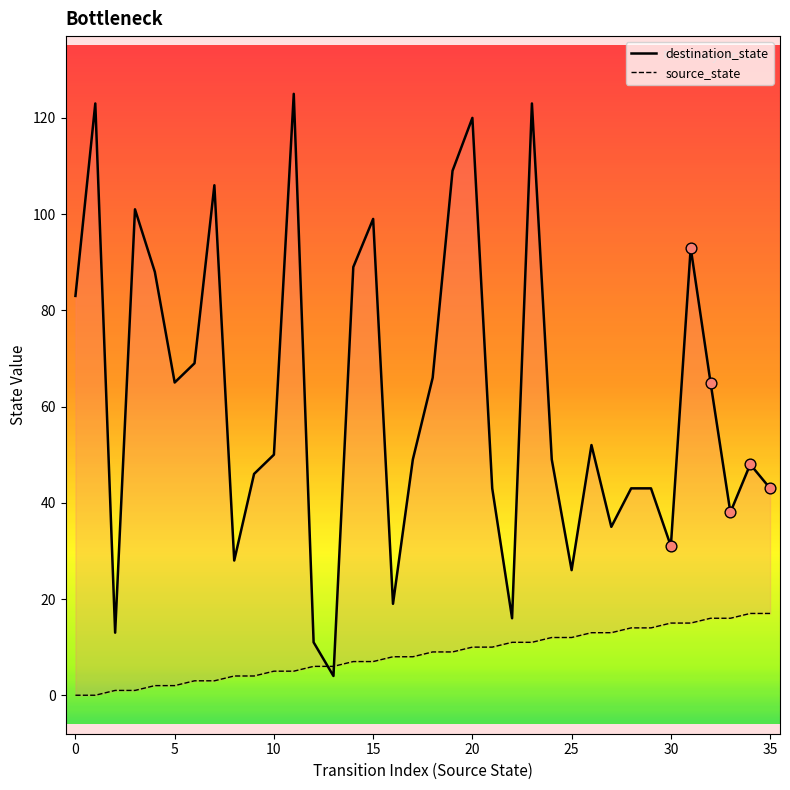

At how many categories does at least one series exceed 92?

9